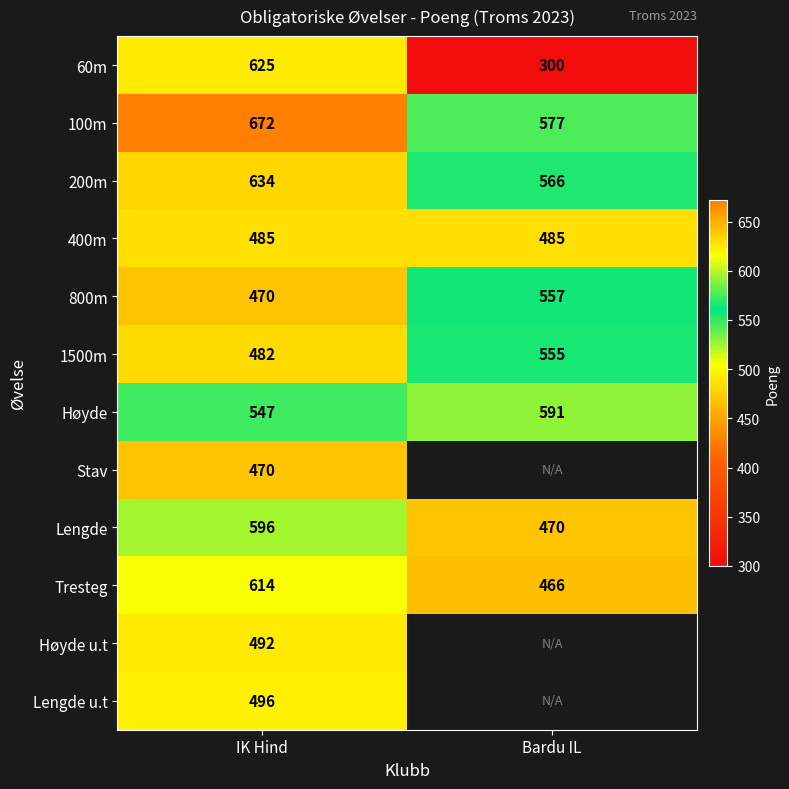

Is the value of Lengde at IK Hind greater than the value of 100m at IK Hind?

No